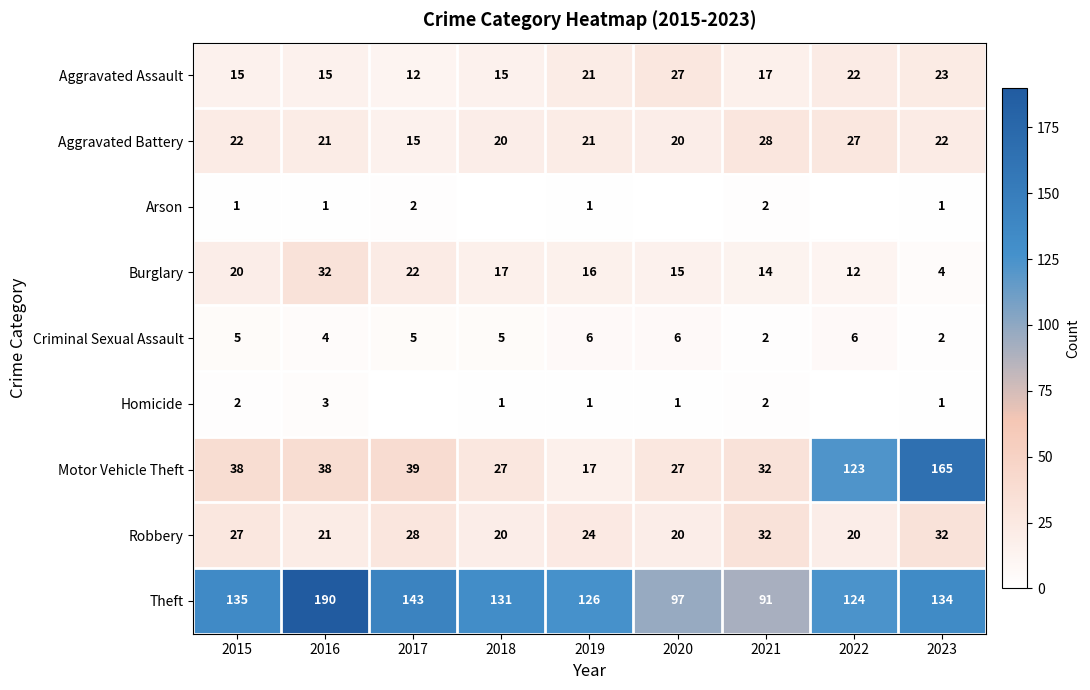

What is the difference between the maximum and minimum values in the Motor Vehicle Theft series?

148